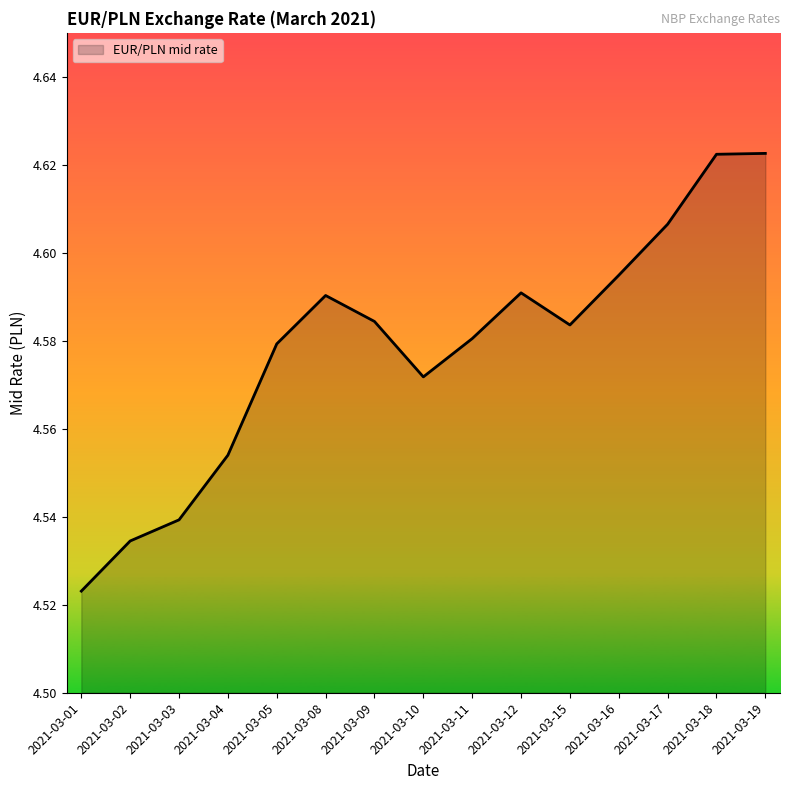

Which category has the lowest value across all series?

2021-03-01